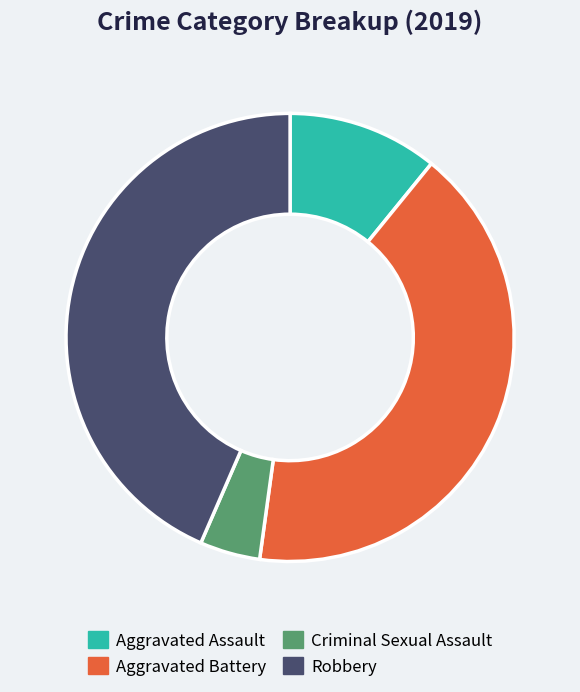

How many segments does this pie chart have?

4